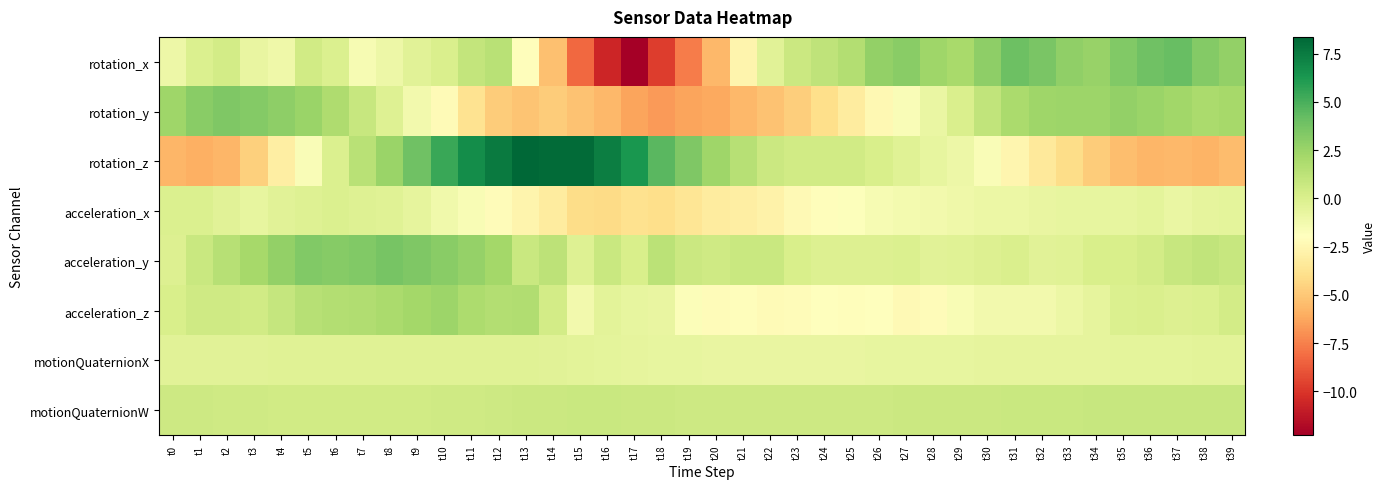

What is the total value across all series at t15?

-10.5